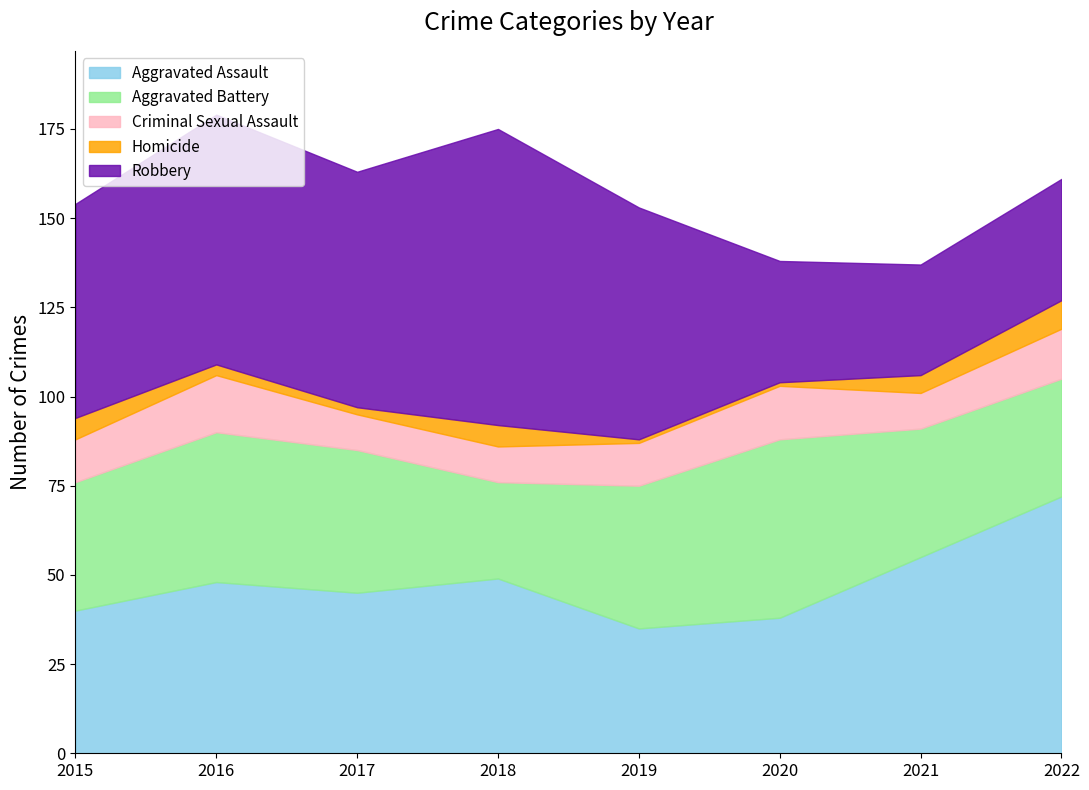

Reading left to right, what are all the values shown in this chart?

Aggravated Assault: 40	48	45	49	35	38	55	72
Aggravated Battery: 36	42	40	27	40	50	36	33
Criminal Sexual Assault: 12	16	10	10	12	15	10	14
Homicide: 6	3	2	6	1	1	5	8
Robbery: 60	70	66	83	65	34	31	34